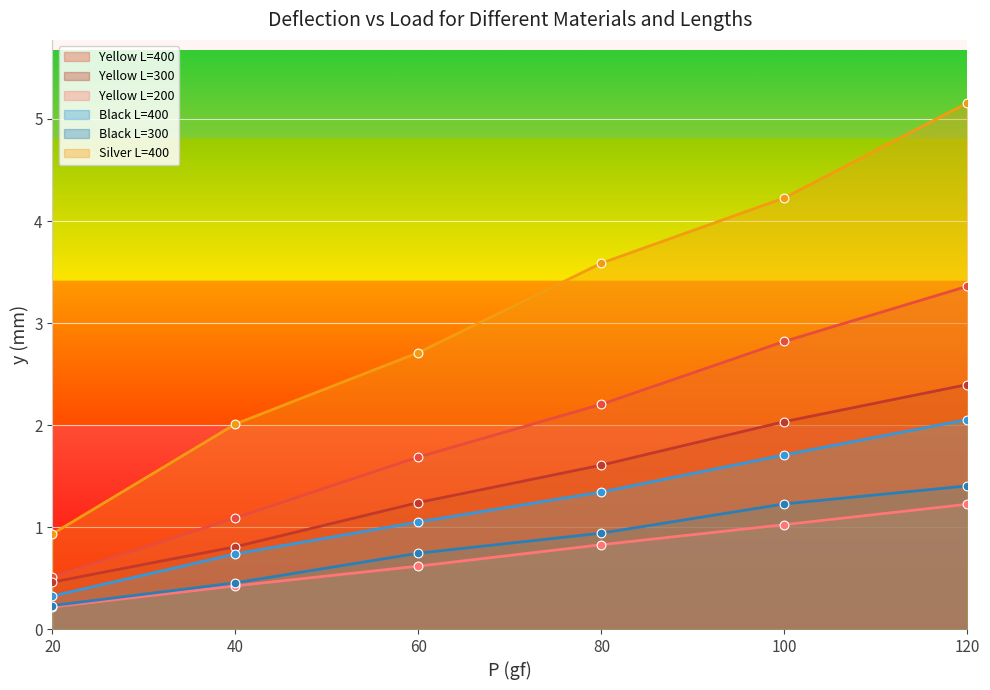

At which category is the sum across all series the highest?

120